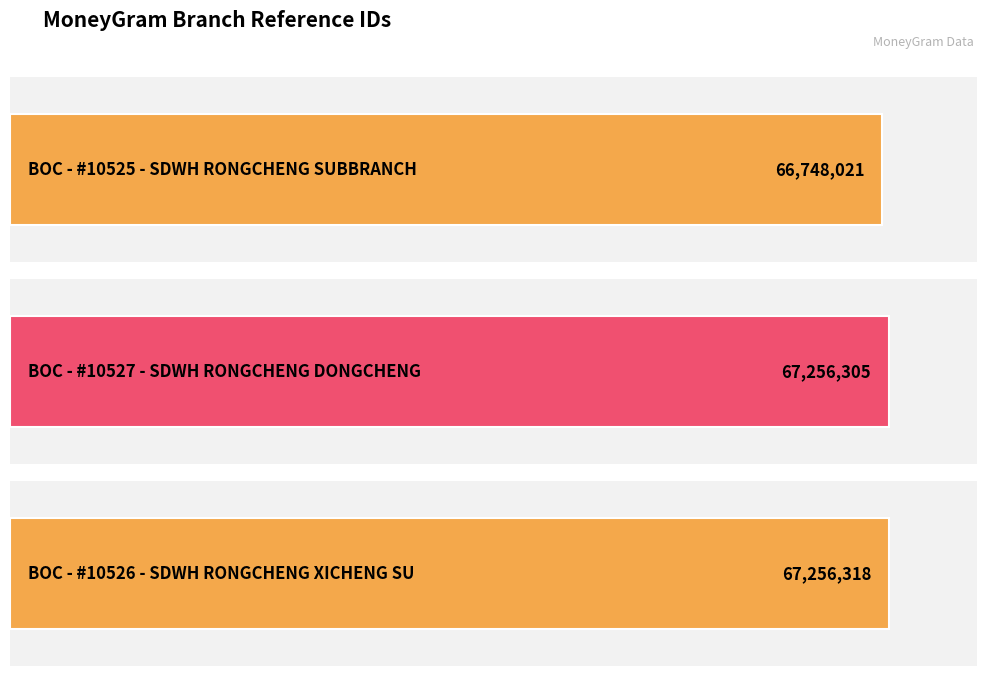

What is the label of the 3rd bar from the right?

BOC - #10525 - SDWH RONGCHENG SUBBRANCH